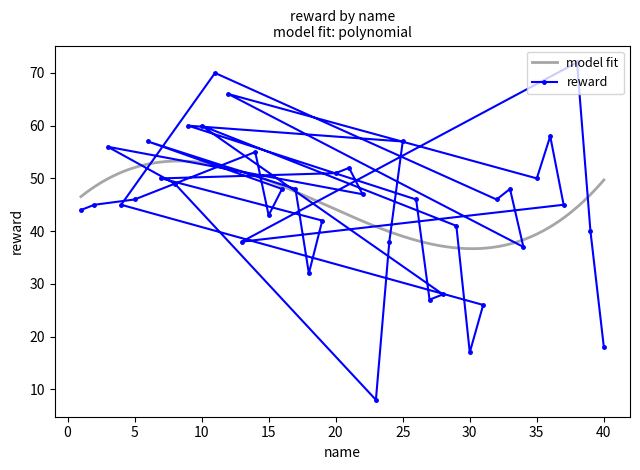

Reading left to right, list all the values displayed in this chart.

1=44	2=45	5=46	14=55	15=43	16=48	6=57	17=48	18=32	19=42	7=50	20=51	21=52	22=47	3=56	8=49	23=8	24=38	25=57	9=60	26=46	27=27	28=28	10=60	29=41	30=17	31=26	4=45	11=70	32=46	33=48	34=37	12=66	35=50	36=58	37=45	13=38	38=72	39=40	40=18